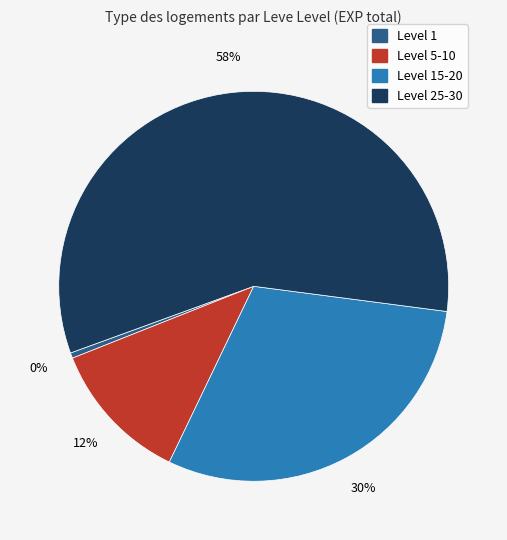

To the nearest percent, what is the average slice percentage?

25%